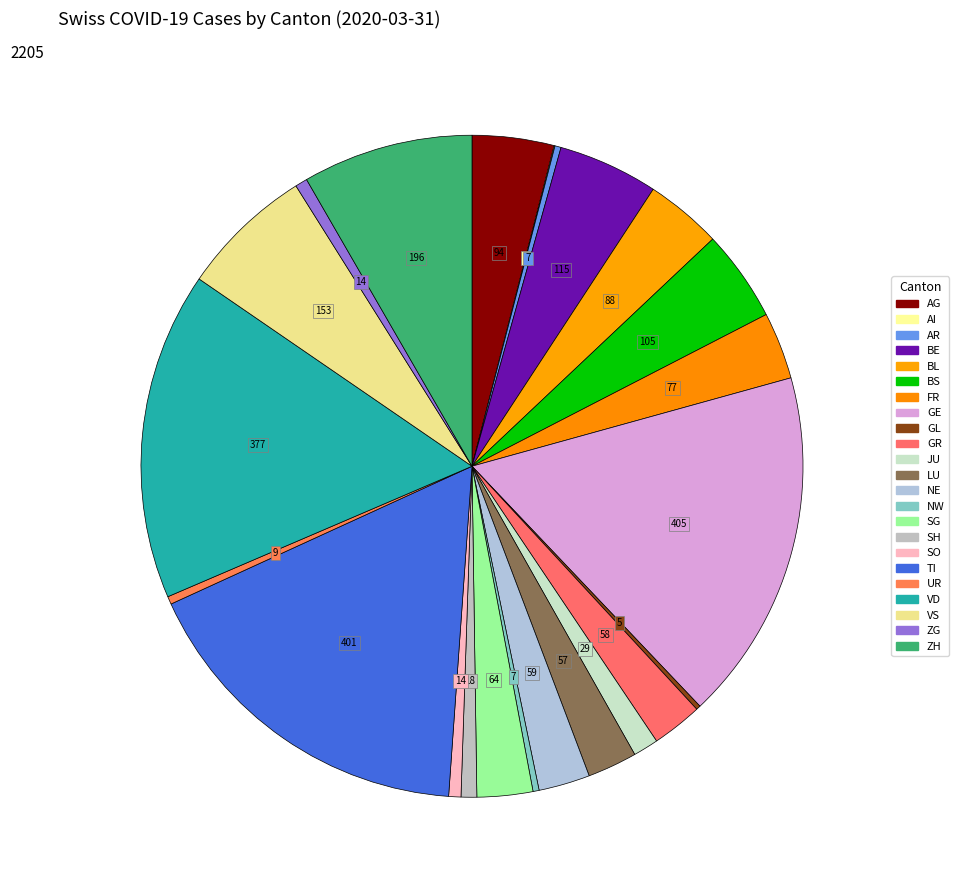

What is the largest slice in the pie chart?

GE